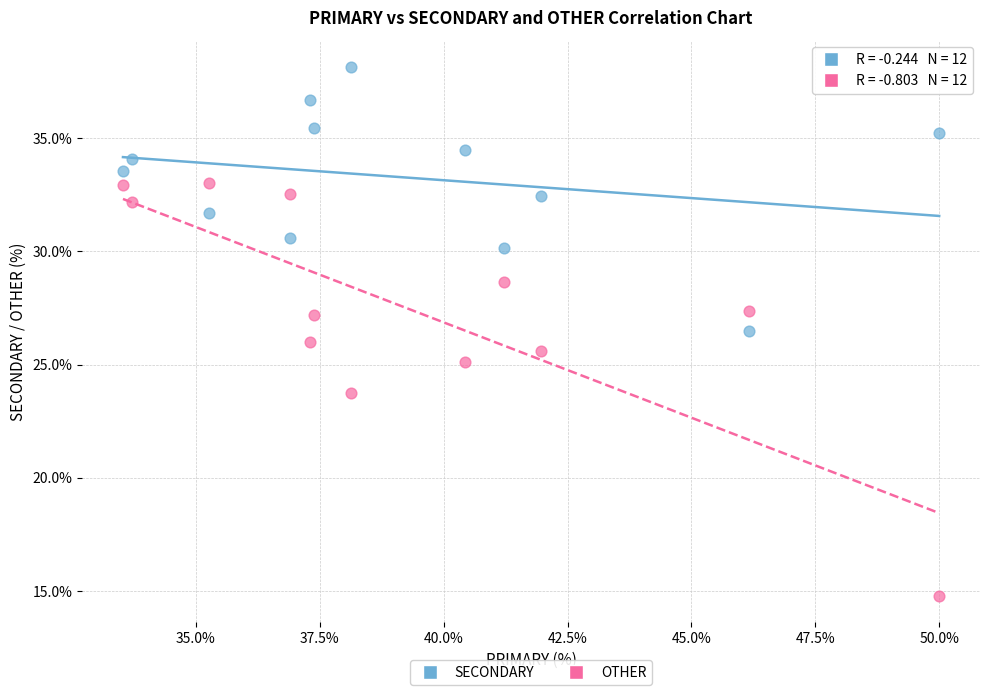

Which series has the largest Y range (max minus min)?

OTHER